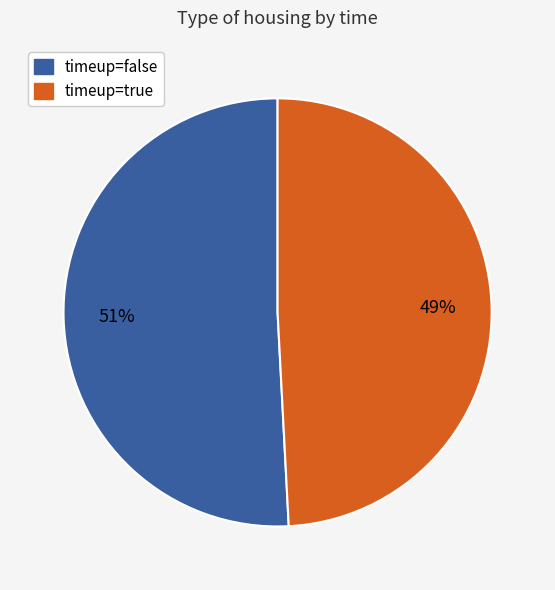

To the nearest percent, what is the average slice percentage?

50%